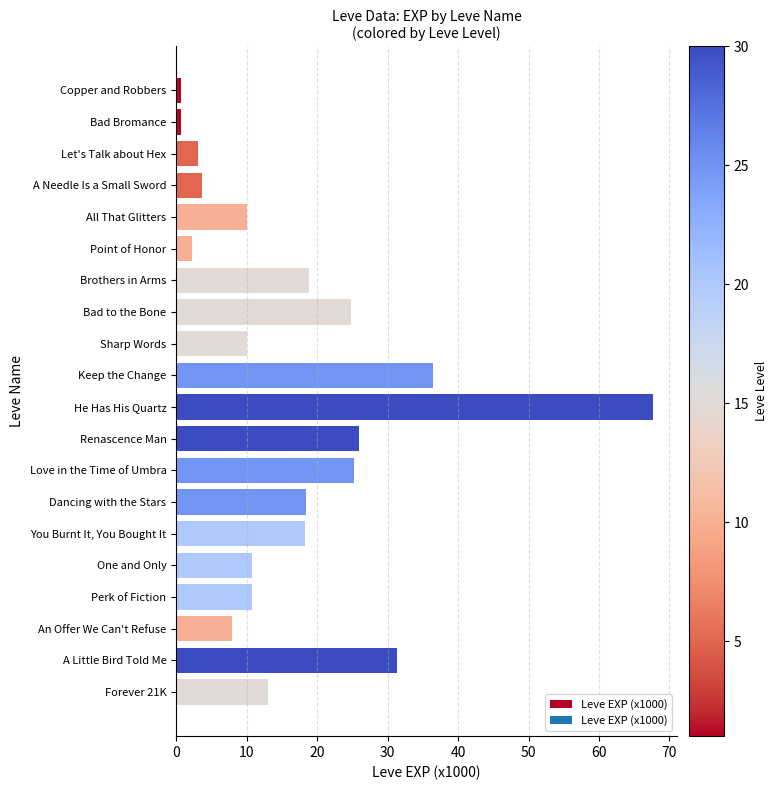

What is the smallest value displayed?

0.6